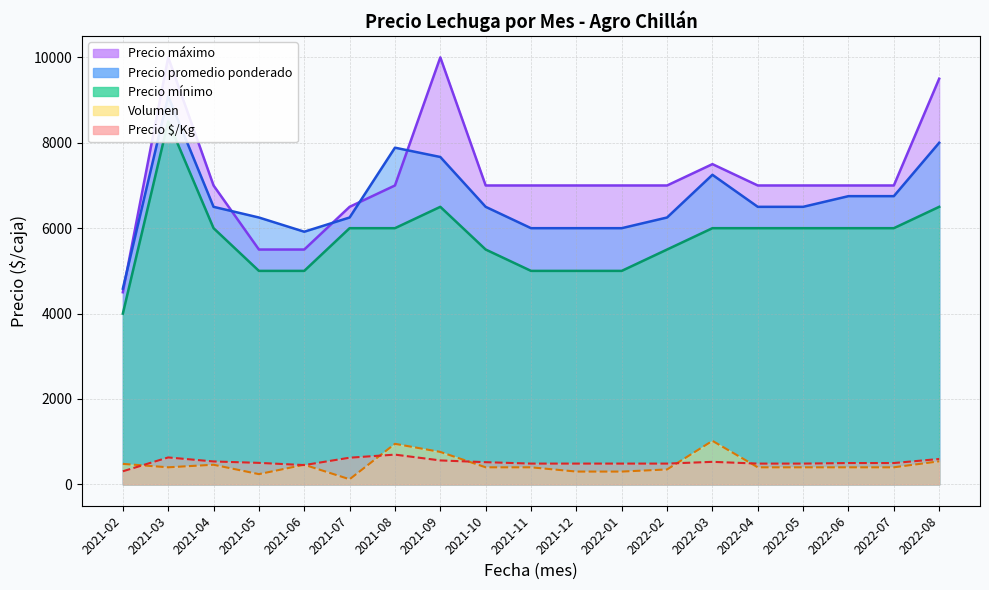

What is the sum of all Precio maximo values?

136000